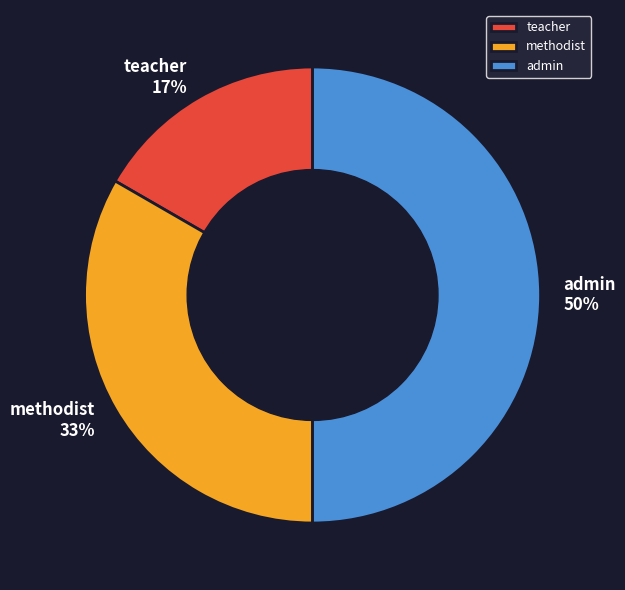

How many slices are in this pie chart?

3